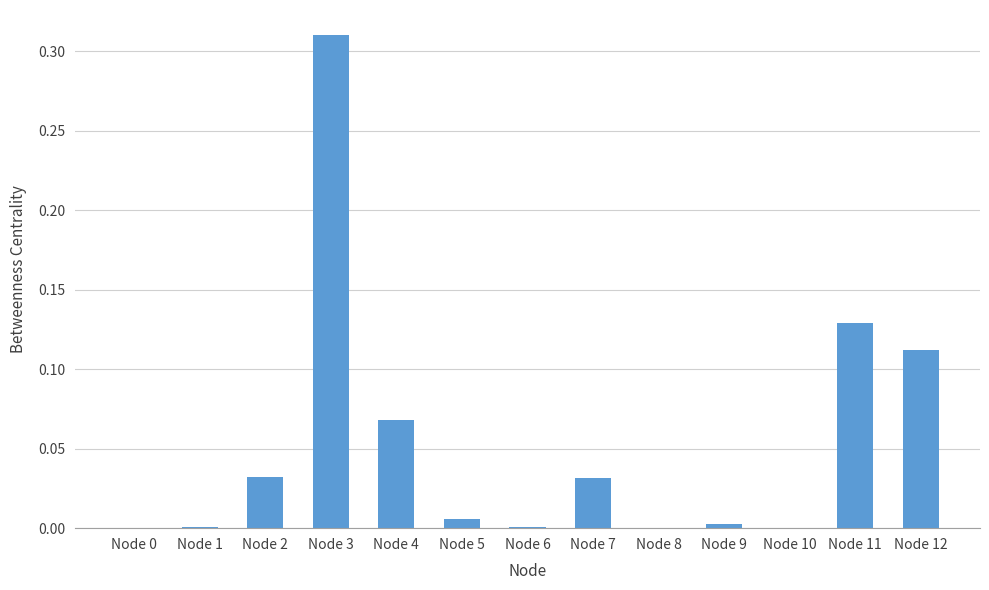

Between Node 7 and Node 8, which is larger?

Node 7